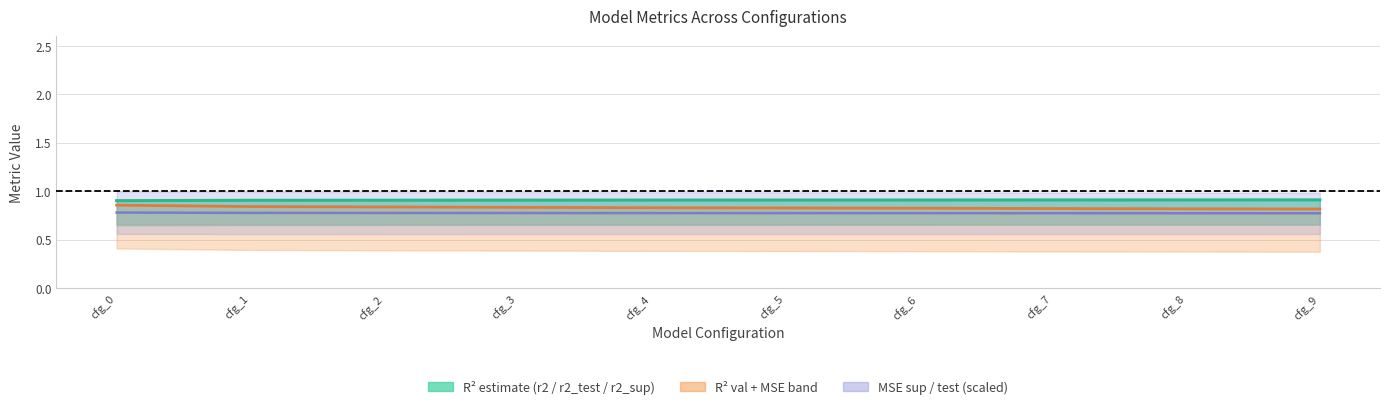

At how many categories does at least one series exceed 0?

10